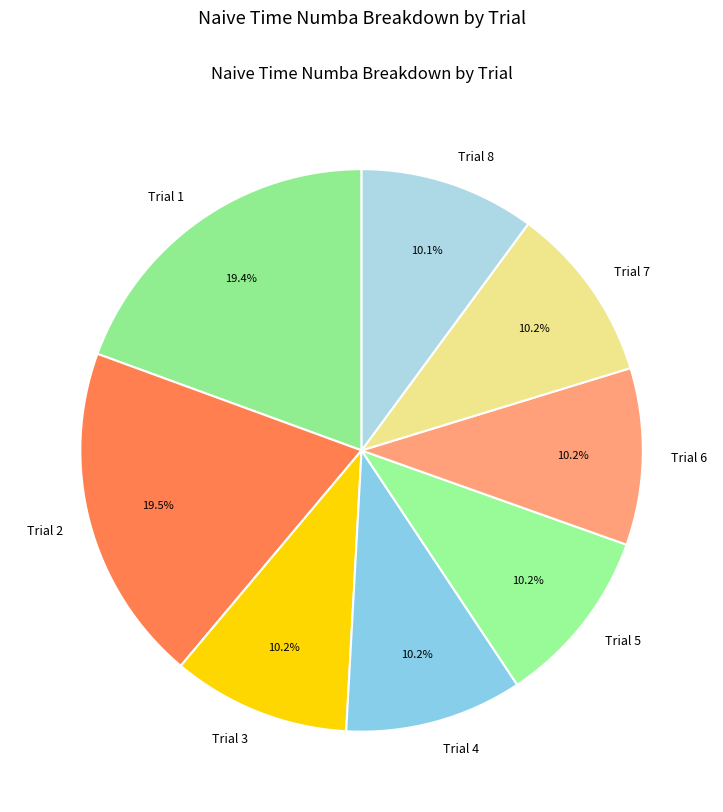

Approximately how many times larger is the value at Trial 1 compared to Trial 2?

1.0